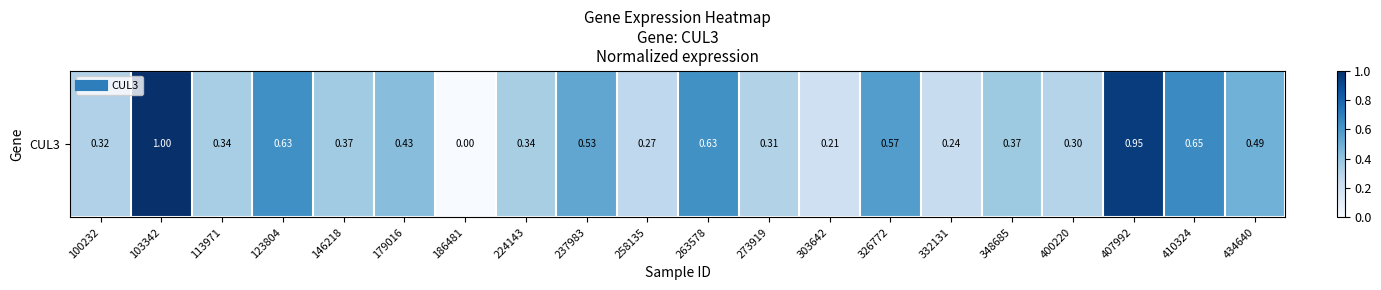

What is the maximum value shown in the chart?

1.0